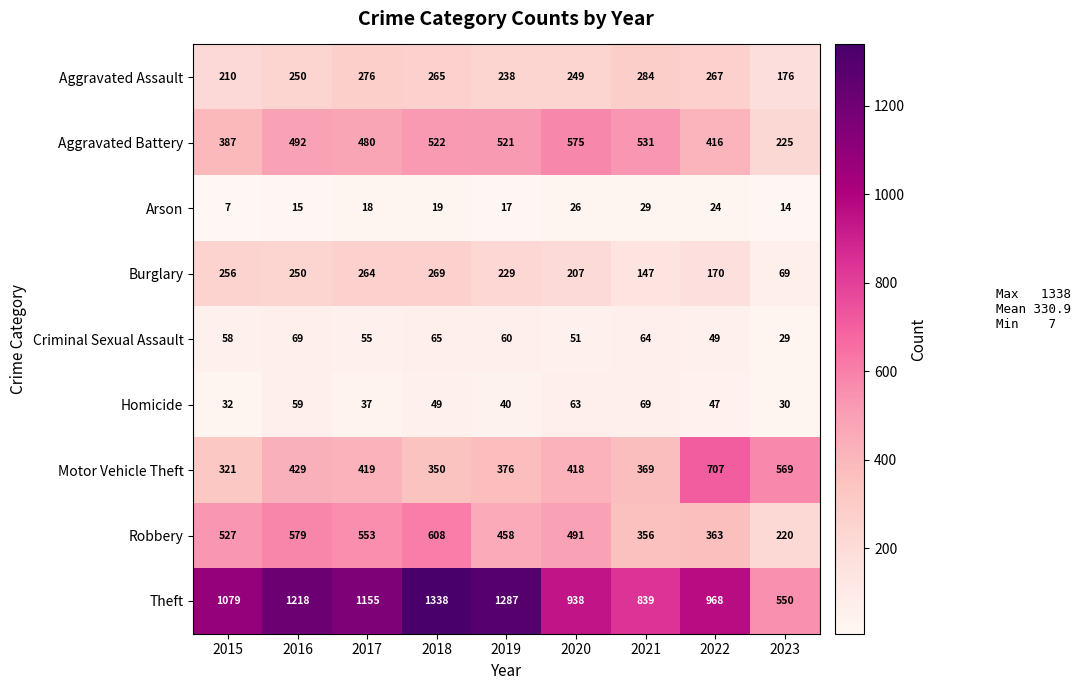

What is the sum of all Theft values?

9372